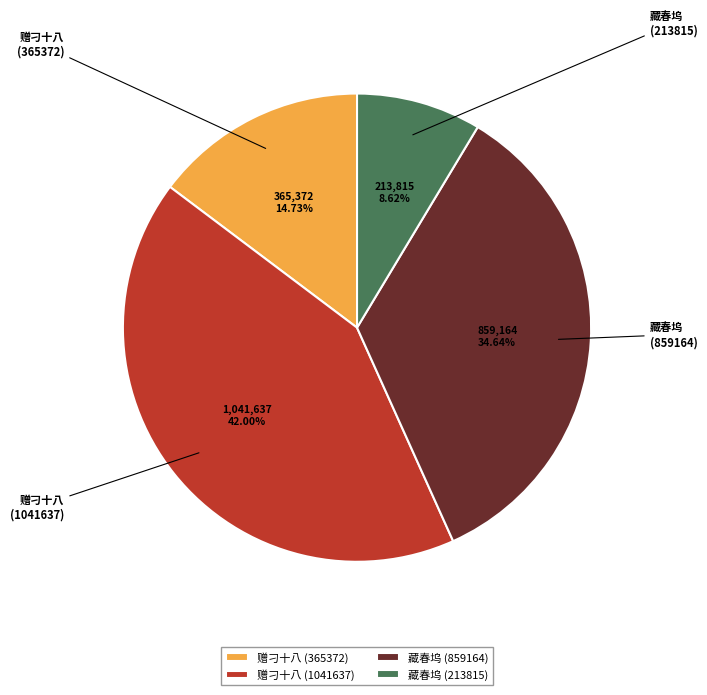

Which slice is the largest?

赠刁十八 (1041637)